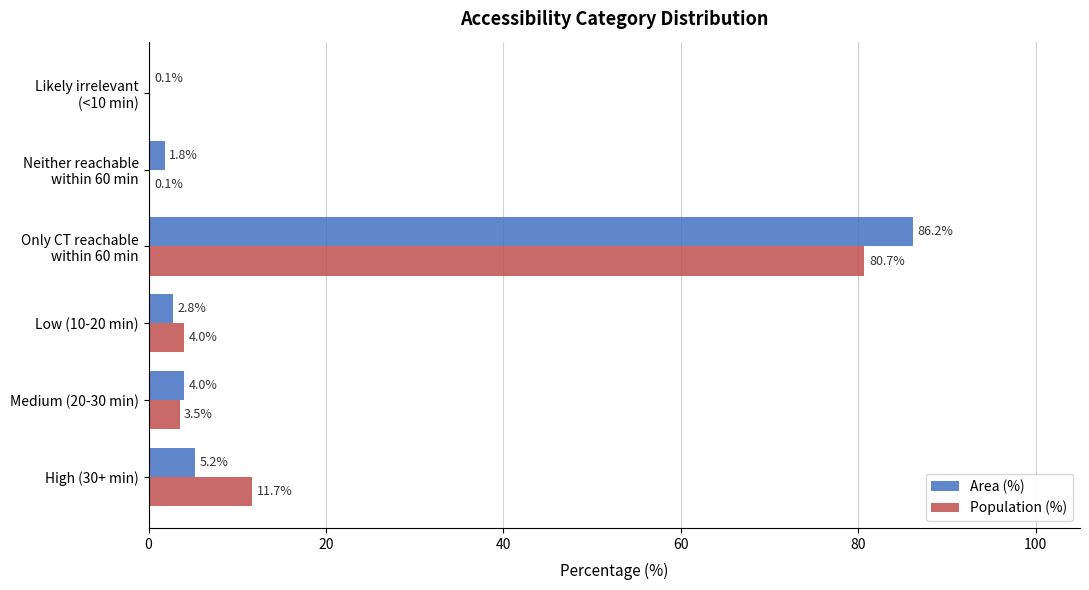

Which series has the widest spread of values?

Area (%)